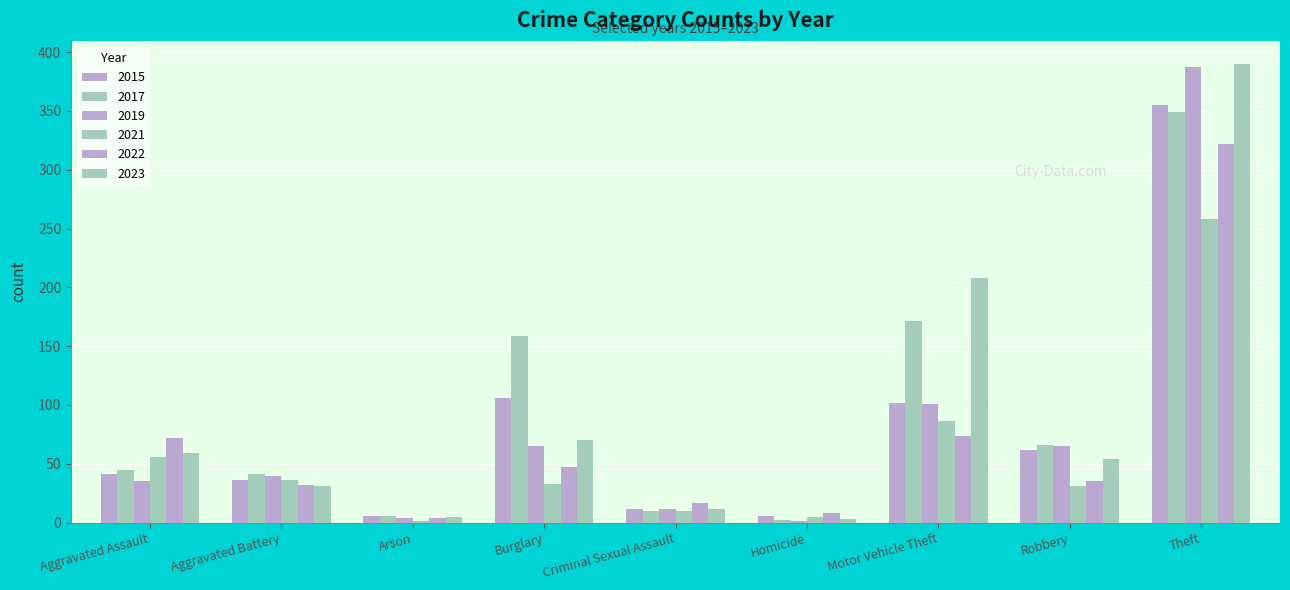

List the series in order of their peak value, lowest first.

2021, 2022, 2017, 2015, 2019, 2023